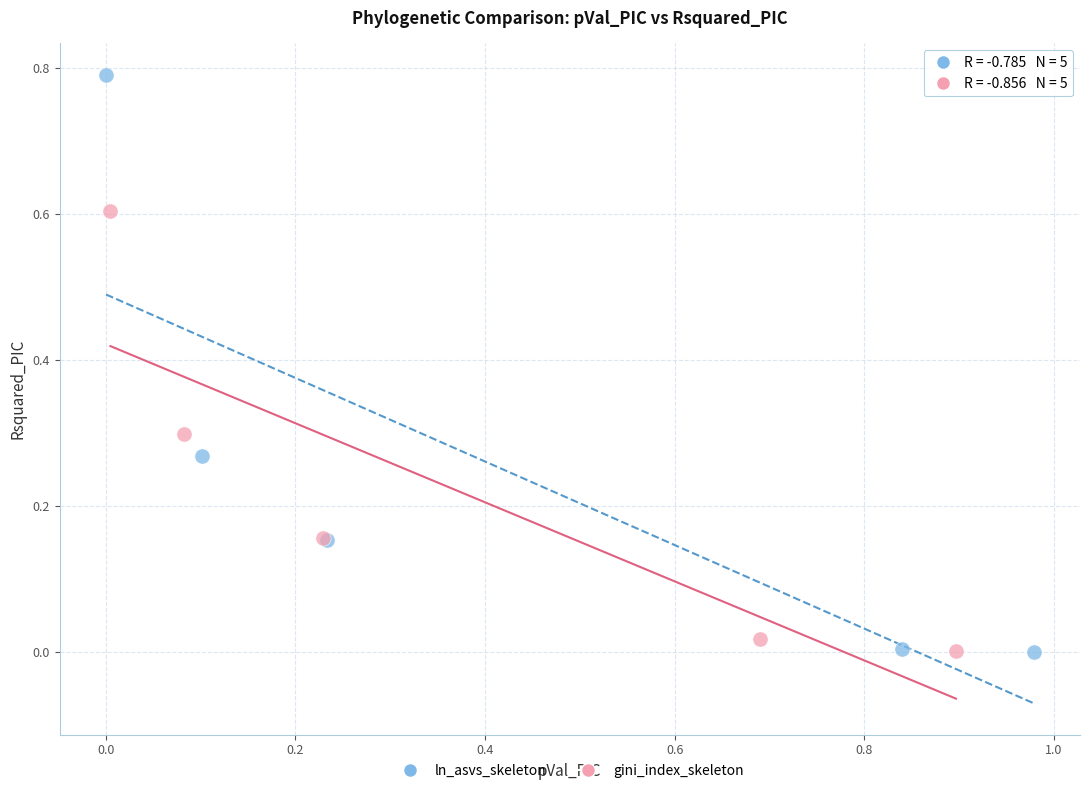

Which series reaches the maximum Y coordinate?

ln_asvs_skeleton